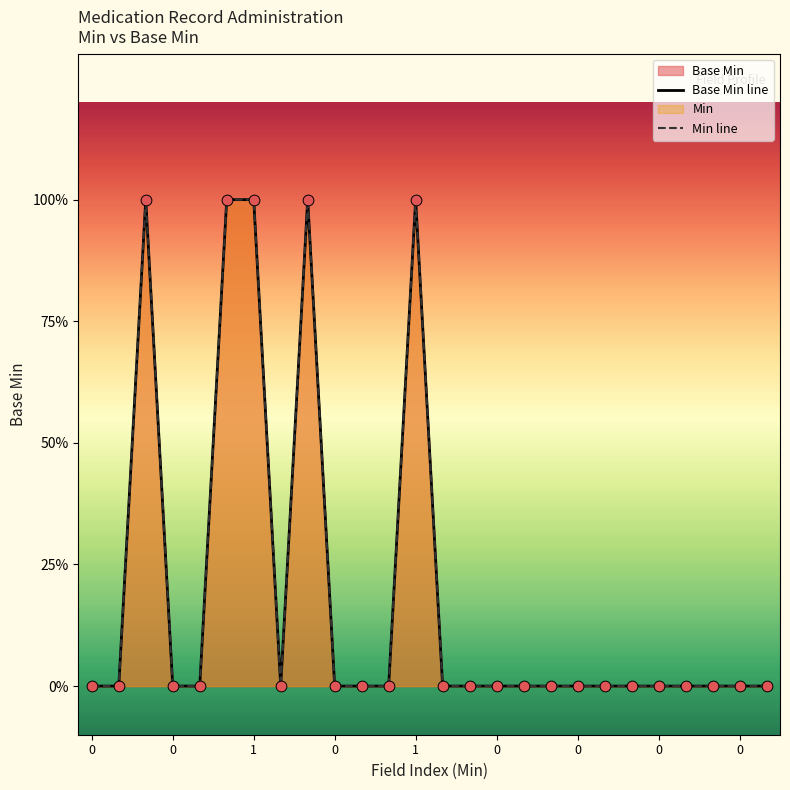

Which series reaches the maximum Y coordinate?

Base Min line